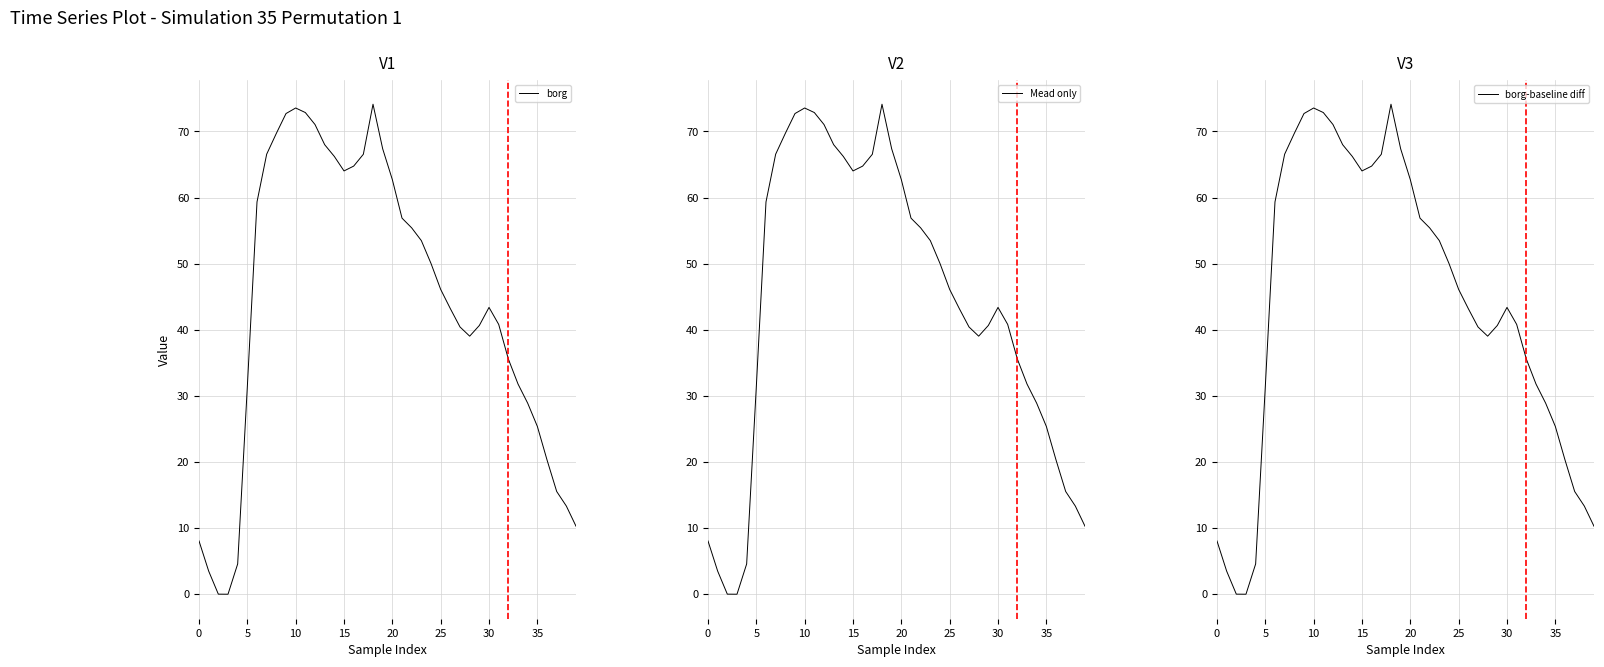

How many positive values does the borg-baseline diff series have?

39